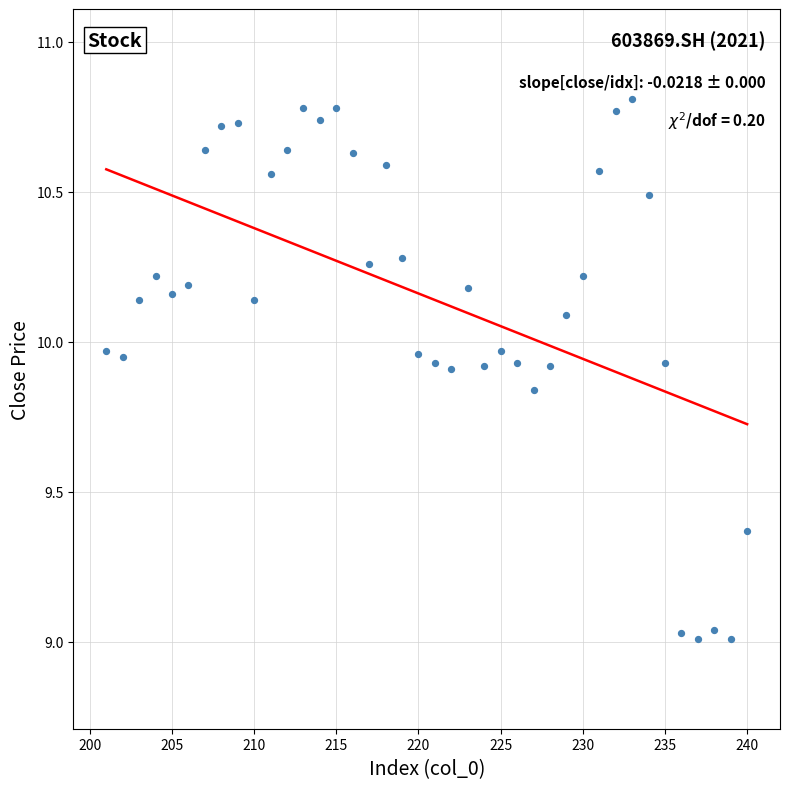

What is the range of X values (max minus min)?

39.0